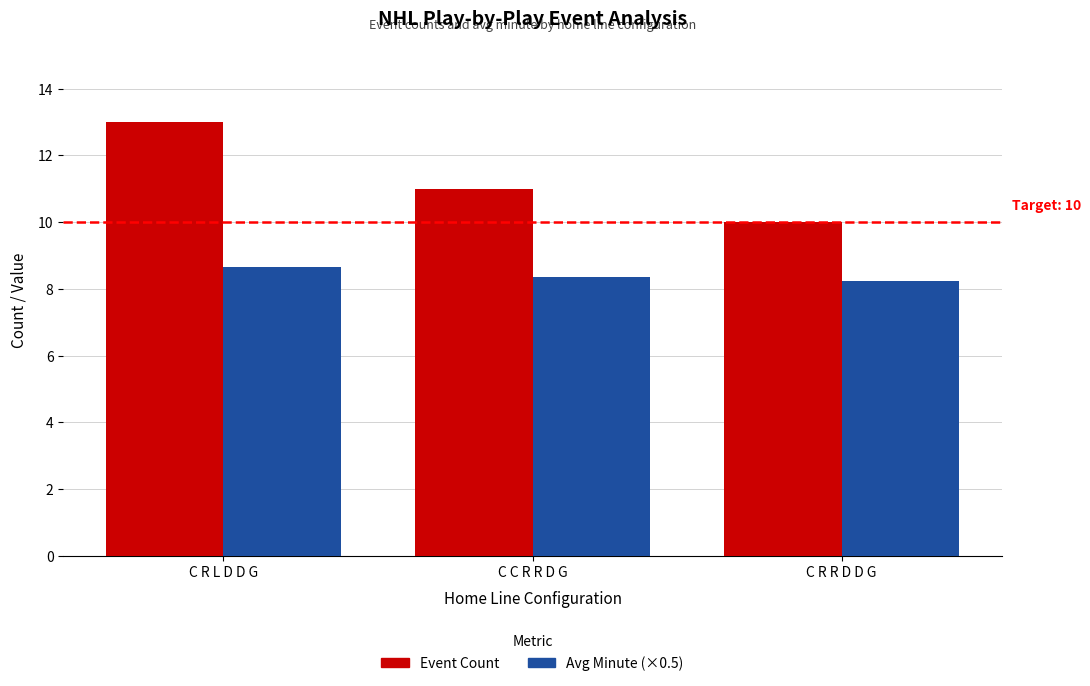

Which label corresponds to the largest value in the chart?

C R L D D G